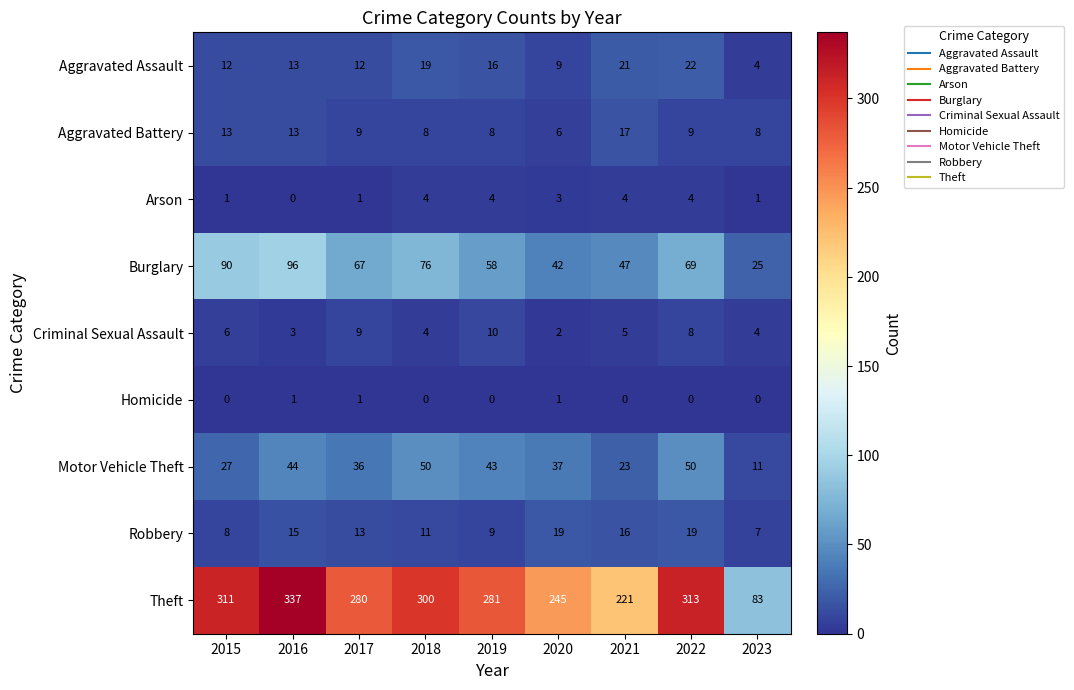

What is the sum of all Burglary values?

570